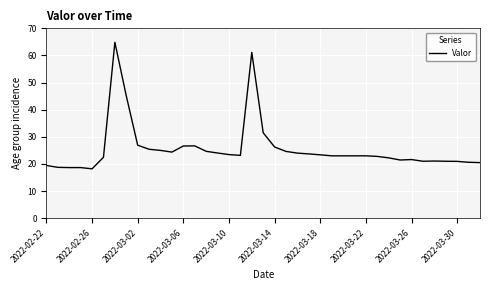

What is the minimum value shown in the chart?

18.2